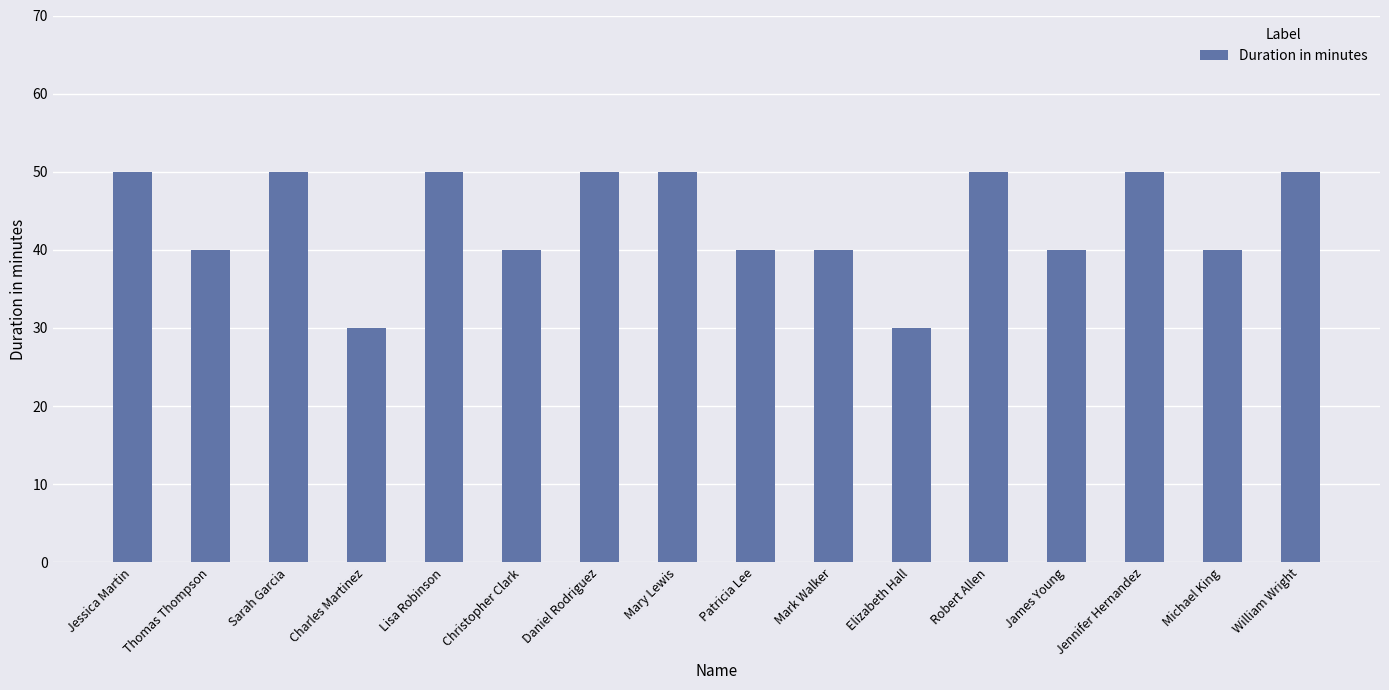

What is the change in value from Christopher Clark to Robert Allen?

+10